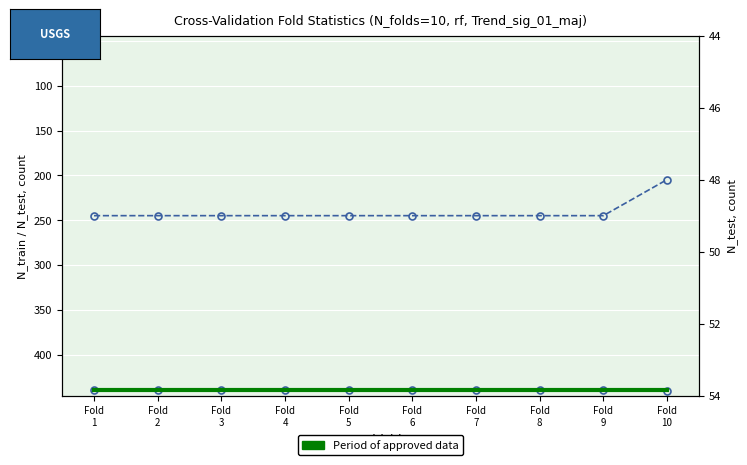

Between Fold
4 and Fold
10, which series saw the biggest shift?

N_train